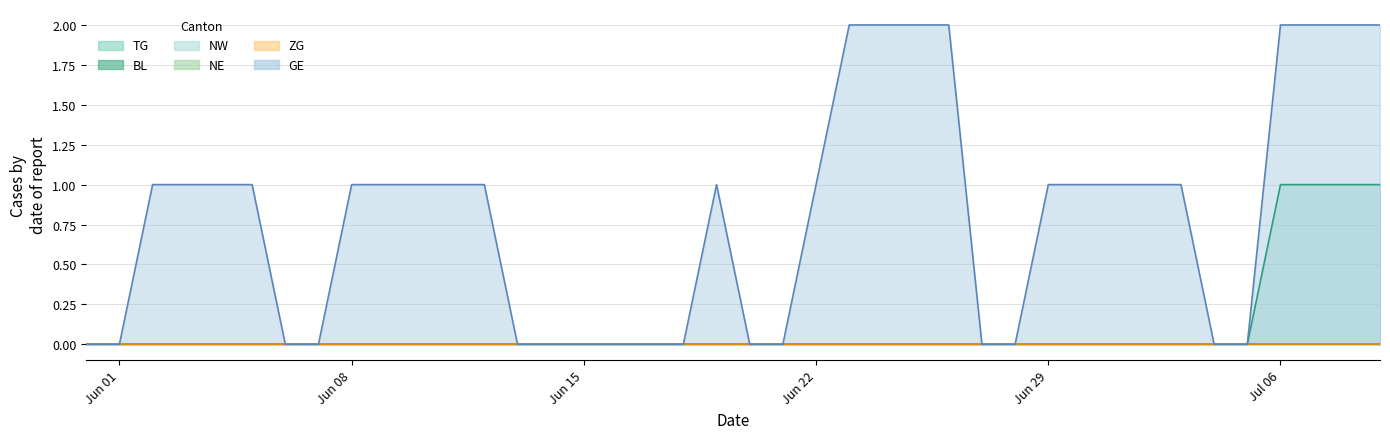

What is the label of the 34th point from the left?

2020-07-03